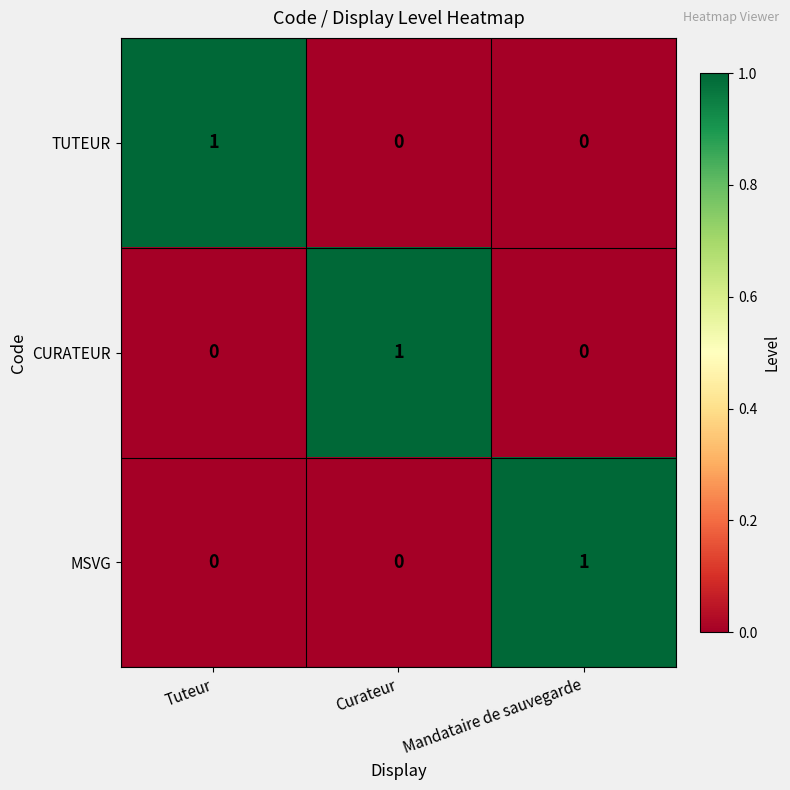

At how many categories does at least one series exceed 0?

3